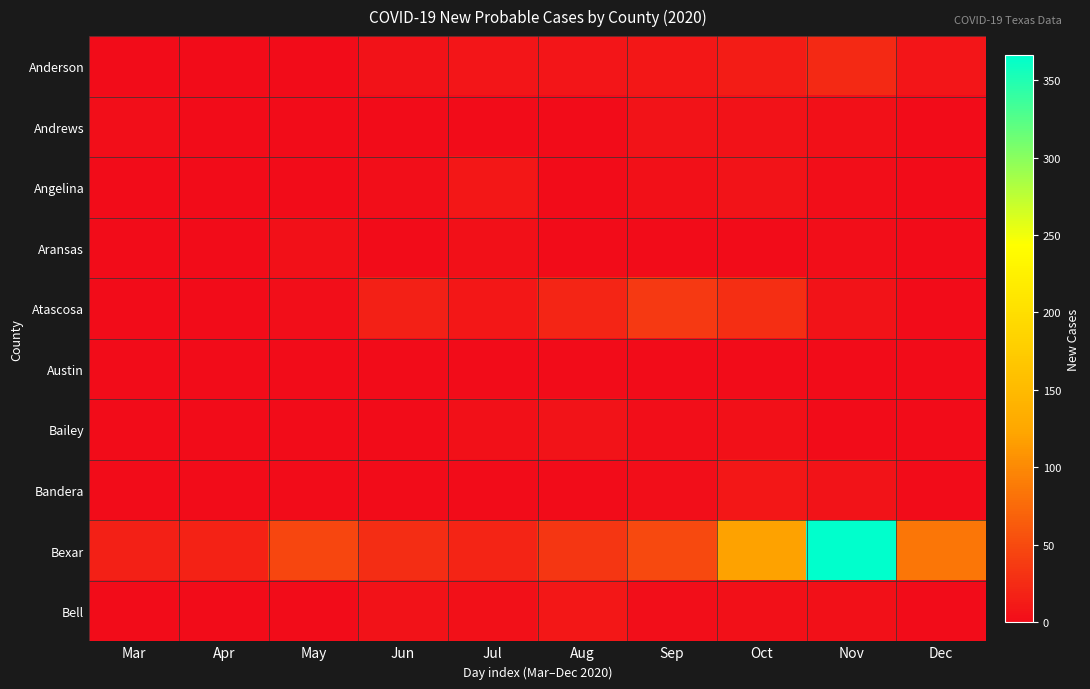

Reading left to right, what are all the values shown in this chart?

Anderson: Mar=0	Apr=0	May=1	Jun=5	Jul=8	Aug=8	Sep=9	Oct=13	Nov=23	Dec=8
Andrews: Mar=2	Apr=0	May=0	Jun=0	Jul=0	Aug=0	Sep=7	Oct=5	Nov=4	Dec=1
Angelina: Mar=0	Apr=0	May=0	Jun=2	Jul=9	Aug=1	Sep=4	Oct=6	Nov=2	Dec=0
Aransas: Mar=0	Apr=0	May=4	Jun=1	Jul=3	Aug=0	Sep=0	Oct=1	Nov=2	Dec=0
Atascosa: Mar=0	Apr=0	May=2	Jun=17	Jul=9	Aug=21	Sep=36	Oct=28	Nov=7	Dec=1
Austin: Mar=0	Apr=0	May=0	Jun=0	Jul=0	Aug=0	Sep=0	Oct=0	Nov=0	Dec=0
Bailey: Mar=0	Apr=0	May=0	Jun=0	Jul=3	Aug=6	Sep=2	Oct=4	Nov=1	Dec=0
Bandera: Mar=0	Apr=0	May=0	Jun=1	Jul=0	Aug=0	Sep=2	Oct=10	Nov=6	Dec=0
Bexar: Mar=16	Apr=18	May=46	Jun=27	Jul=20	Aug=34	Sep=50	Oct=119	Nov=366	Dec=85
Bell: Mar=0	Apr=0	May=0	Jun=5	Jul=4	Aug=9	Sep=2	Oct=4	Nov=3	Dec=0